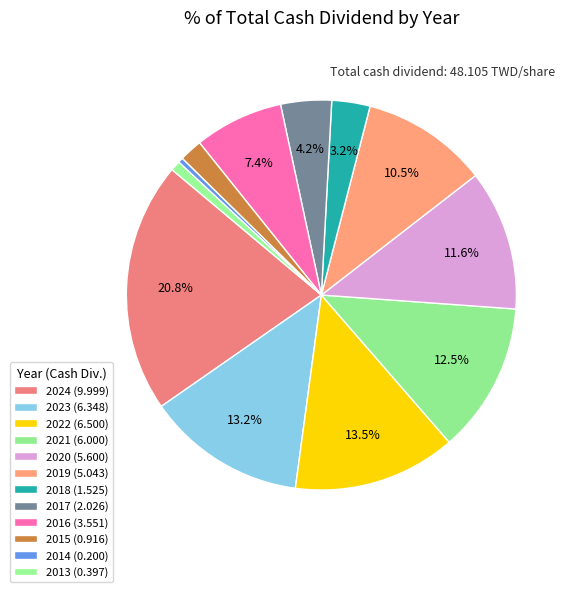

How many segments does this pie chart have?

12